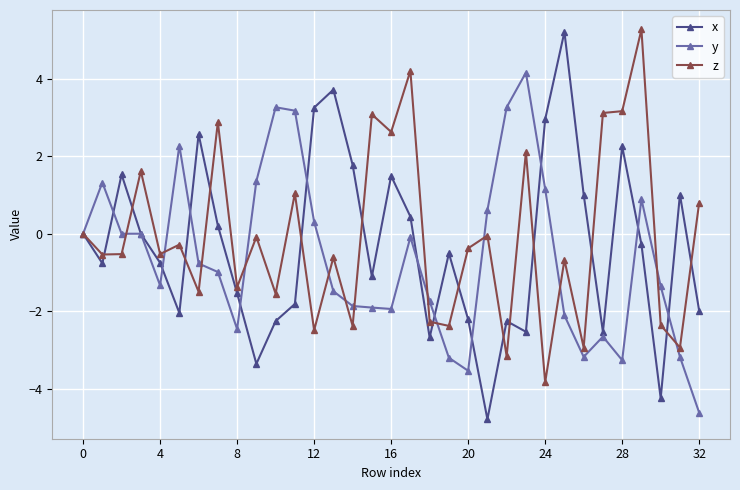

What is the minimum value shown in the chart?

-4.8